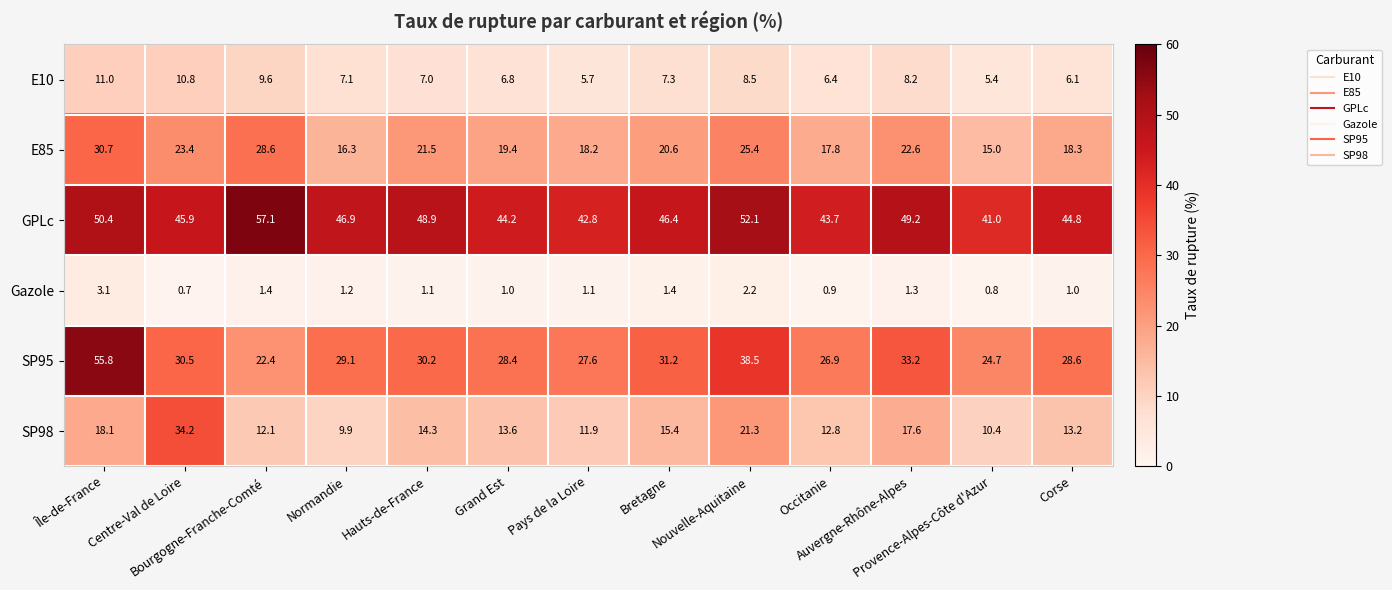

What is the spread (max minus min) of values at Hauts-de-France?

47.8